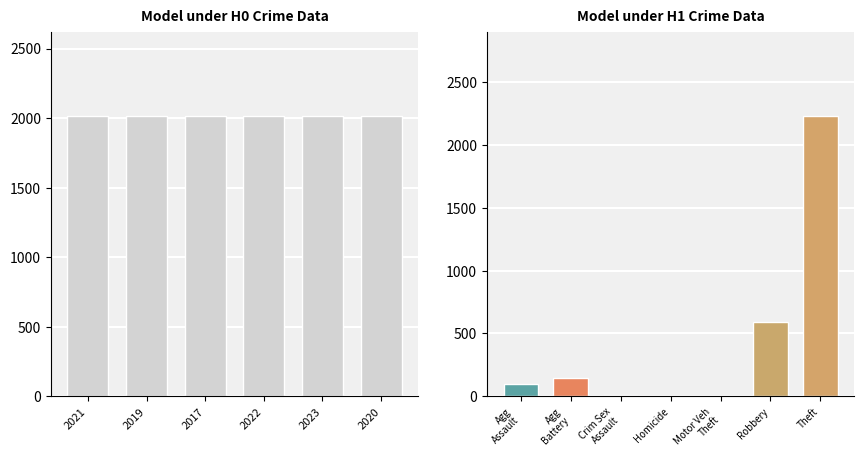

What are all the series names shown in the legend?

2021, 2019, 2017, 2022, 2023, 2020